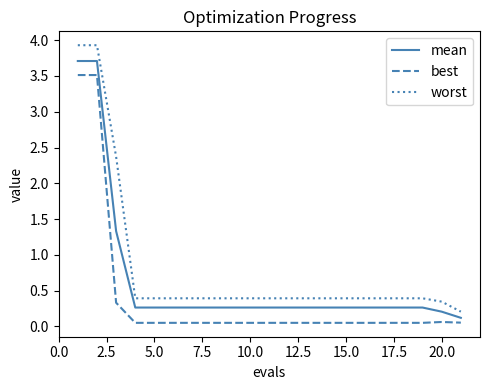

What is the sum of all best values?

8.3